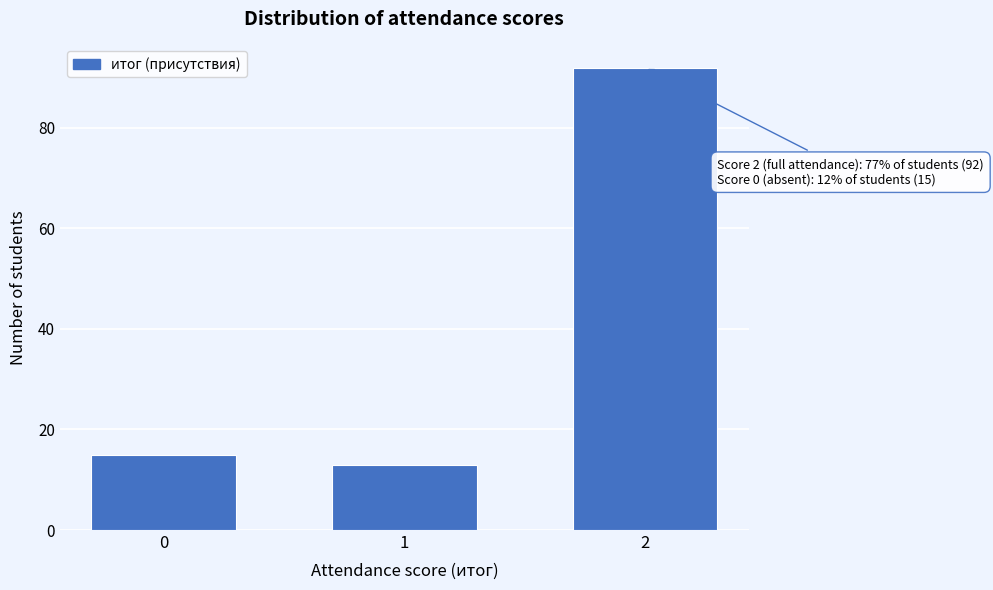

Reading left to right, extract all data points from this chart.

0=15	1=13	2=92